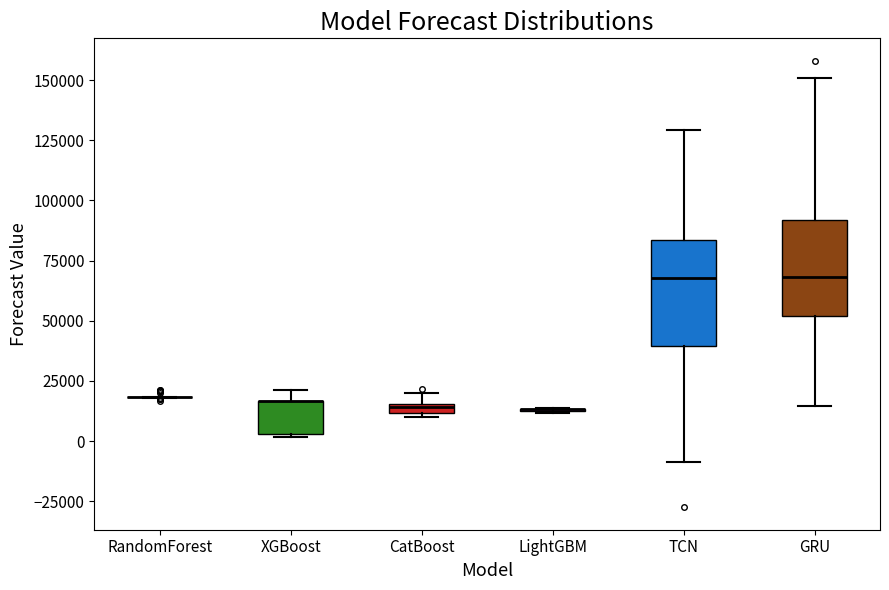

Where is the upper edge of the box for TCN on the y-axis? The values are not printed on the chart, so give them approximately, as read against the axis.

85000